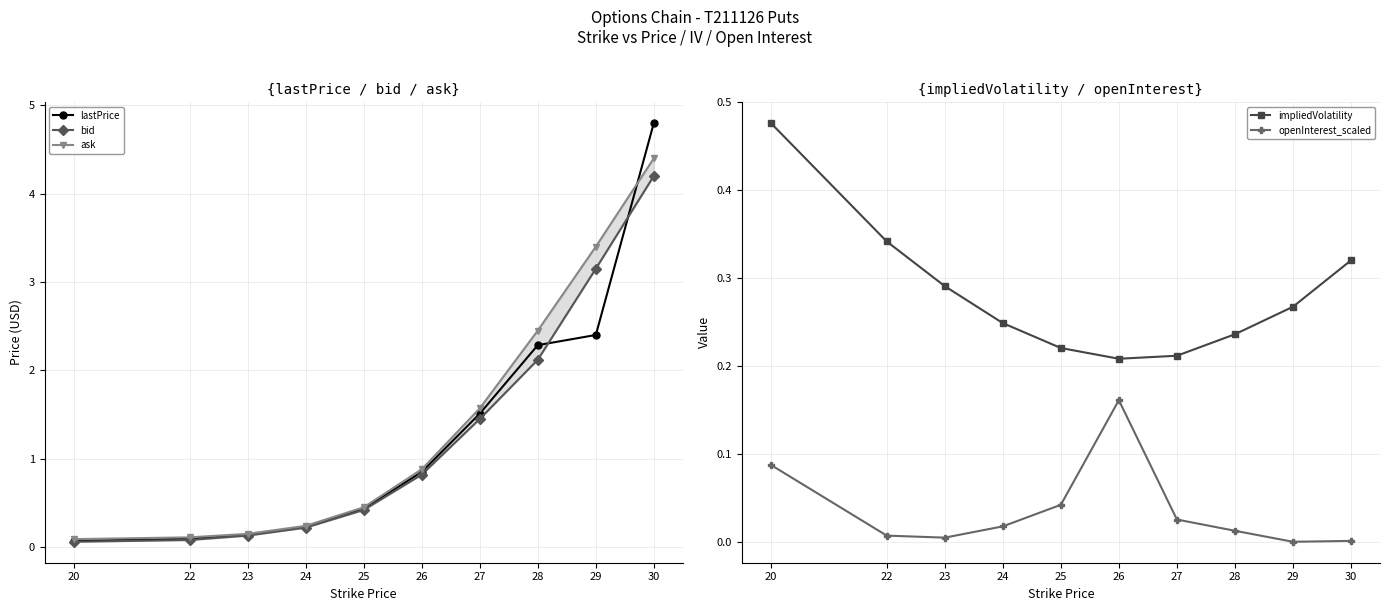

Which category has the highest value in the ask series?

30